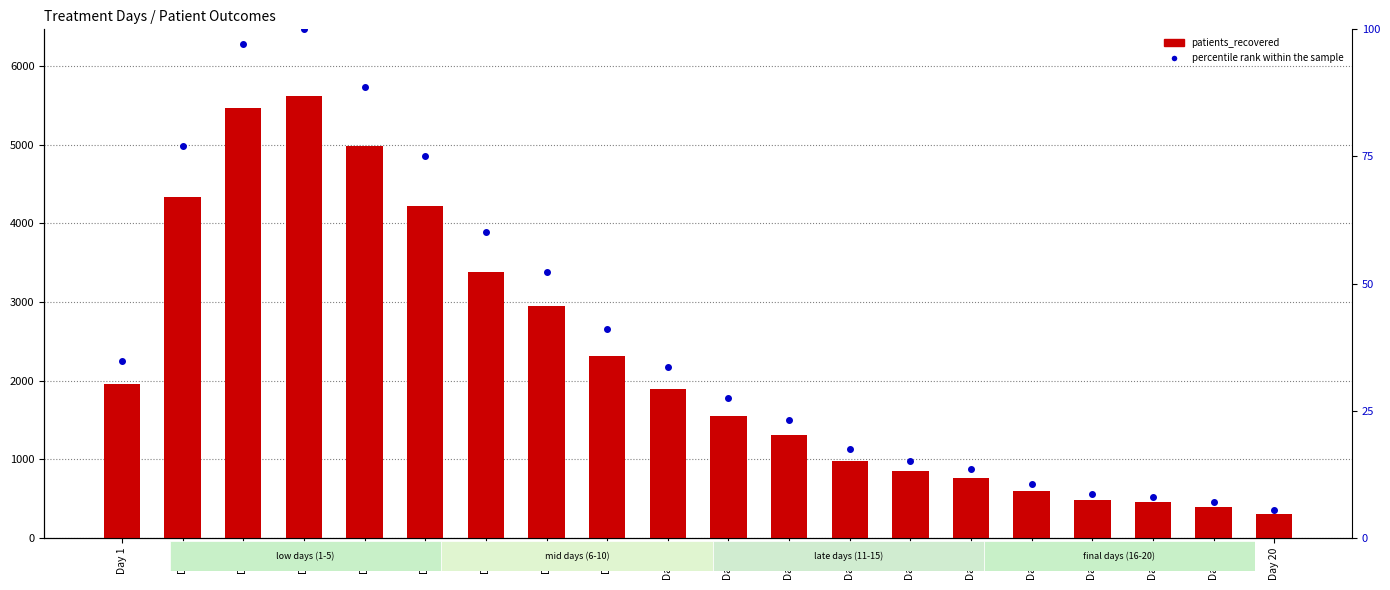

Reading left to right, what are all the values shown in this chart?

patients_recovered: Day 1=1959.0	Day 2=4333.0	Day 3=5466.0	Day 4=5626.0	Day 5=4984.0	Day 6=4228.0	Day 7=3379.0	Day 8=2944.0	Day 9=2316.0	Day 10=1895.0	Day 11=1549.0	Day 12=1307.0	Day 13=982.0	Day 14=856.0	Day 15=764.0	Day 16=599.0	Day 17=484.0	Day 18=452.0	Day 19=392.0	Day 20=310.0
percentile rank within the sample: Day 1=34.8	Day 2=77.0	Day 3=97.2	Day 4=100.0	Day 5=88.6	Day 6=75.2	Day 7=60.1	Day 8=52.3	Day 9=41.2	Day 10=33.7	Day 11=27.5	Day 12=23.2	Day 13=17.5	Day 14=15.2	Day 15=13.6	Day 16=10.6	Day 17=8.6	Day 18=8.0	Day 19=7.0	Day 20=5.5